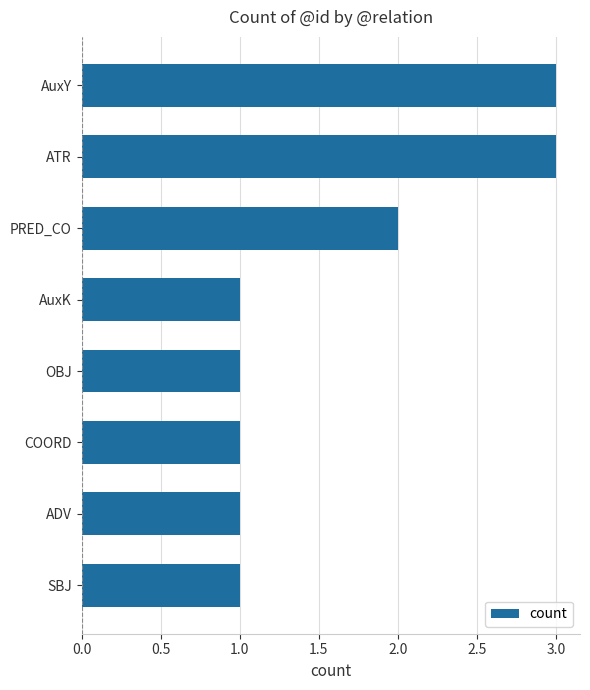

How many series are shown in this chart?

1